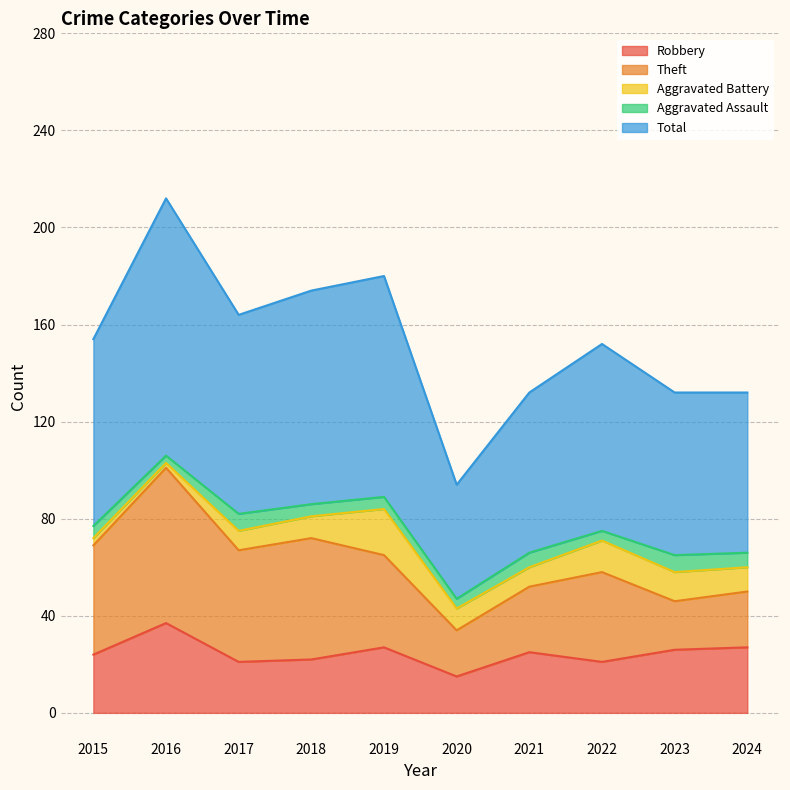

In Aggravated Assault, how many points are higher than both neighbors (excluding endpoints)?

3